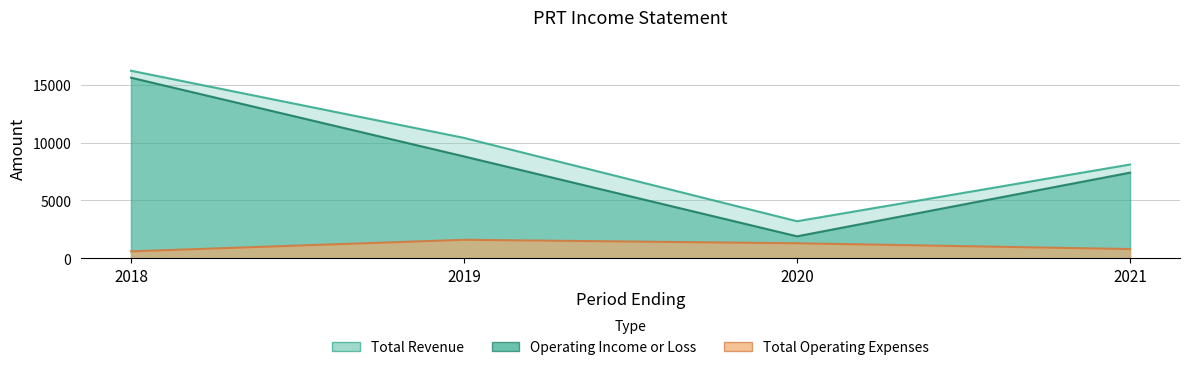

What is the minimum value shown in the chart?

600